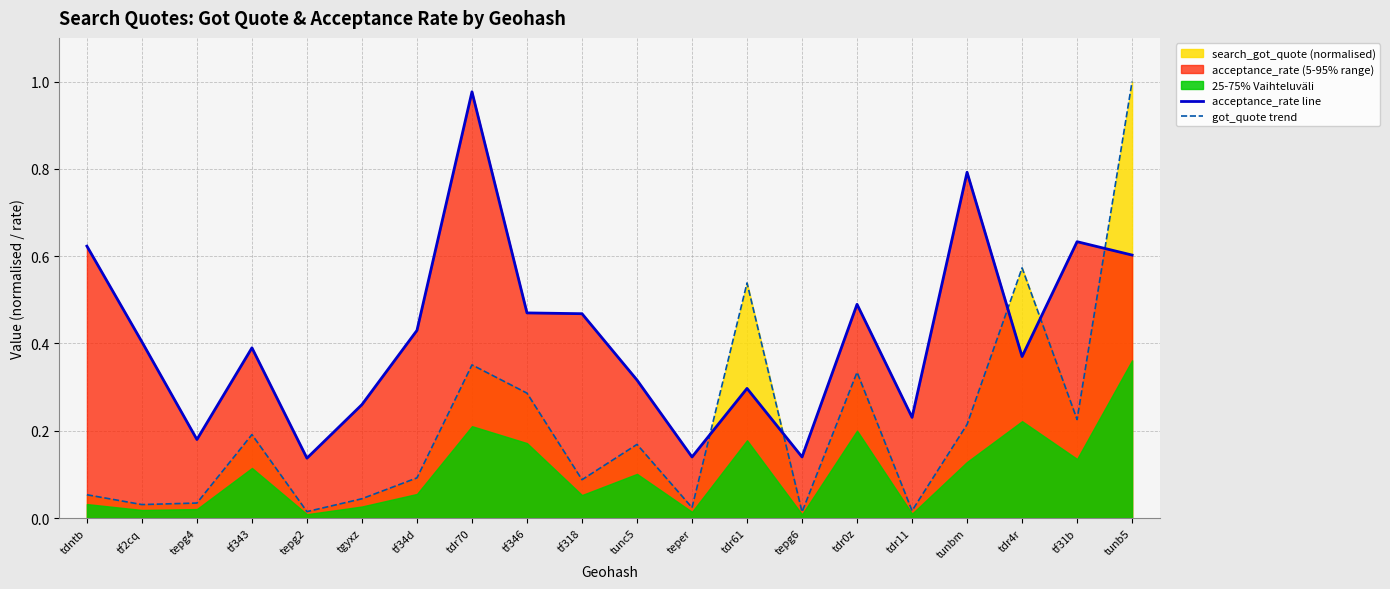

Is it true that acceptance_rate line equals 0.5 at tdr61?

False